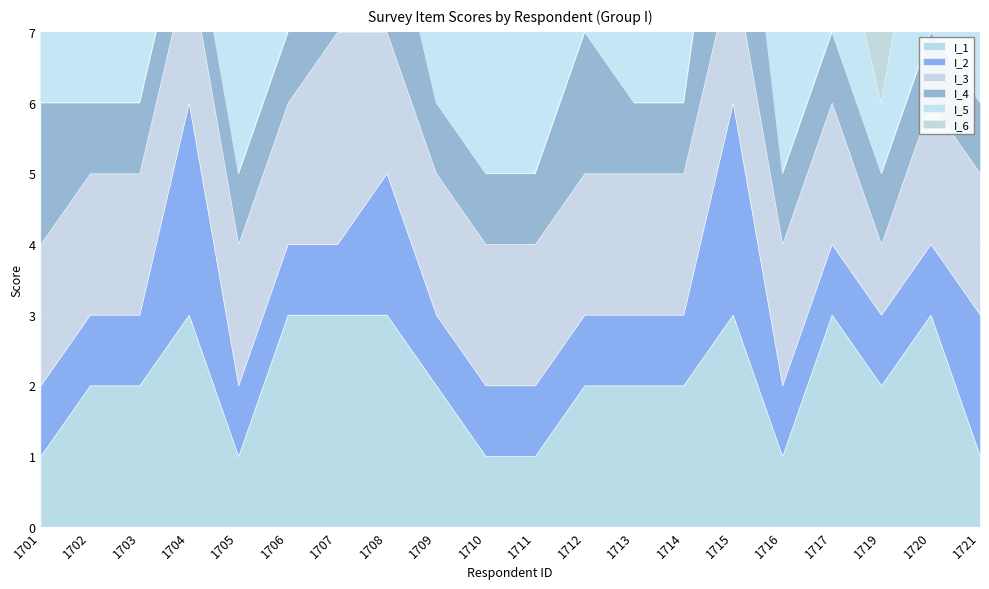

True or false: I_2 and I_4 cross at least once.

False